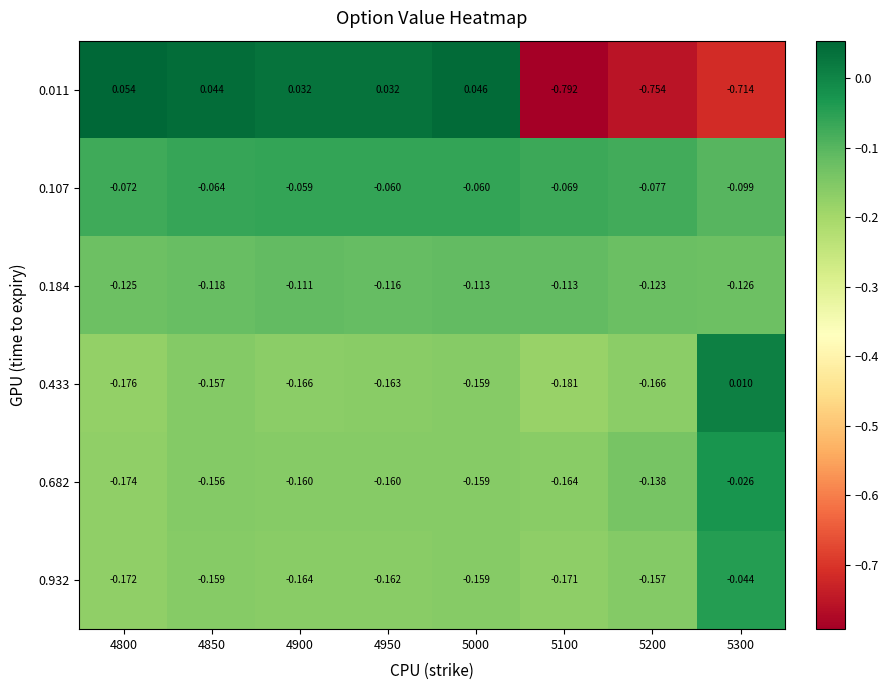

Reading left to right, transcribe all the data shown in this chart.

0.011: 4800=0.1	4850=0.0	4900=0.0	4950=0.0	5000=0.0	5100=-0.8	5200=-0.8	5300=-0.7
0.107: 4800=-0.1	4850=-0.1	4900=-0.1	4950=-0.1	5000=-0.1	5100=-0.1	5200=-0.1	5300=-0.1
0.184: 4800=-0.1	4850=-0.1	4900=-0.1	4950=-0.1	5000=-0.1	5100=-0.1	5200=-0.1	5300=-0.1
0.433: 4800=-0.2	4850=-0.2	4900=-0.2	4950=-0.2	5000=-0.2	5100=-0.2	5200=-0.2	5300=0.0
0.682: 4800=-0.2	4850=-0.2	4900=-0.2	4950=-0.2	5000=-0.2	5100=-0.2	5200=-0.1	5300=-0.0
0.932: 4800=-0.2	4850=-0.2	4900=-0.2	4950=-0.2	5000=-0.2	5100=-0.2	5200=-0.2	5300=-0.0